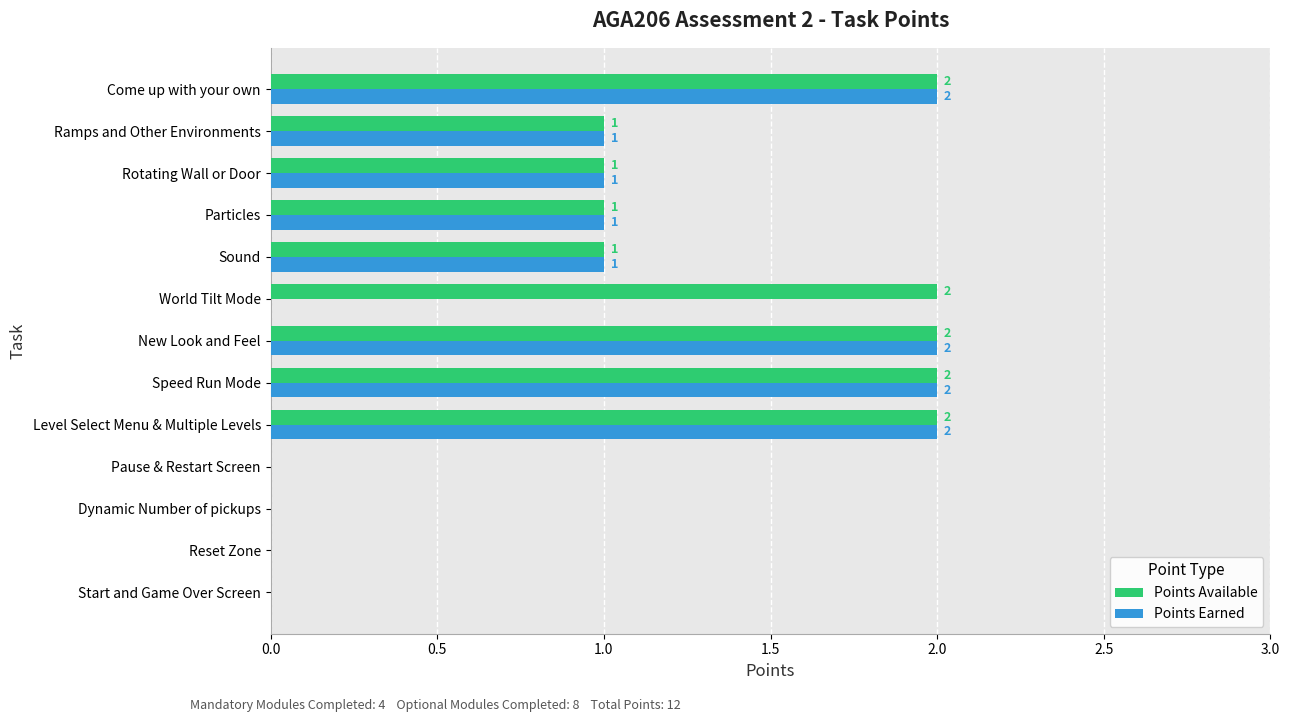

What is the sum of all Points Earned values?

12